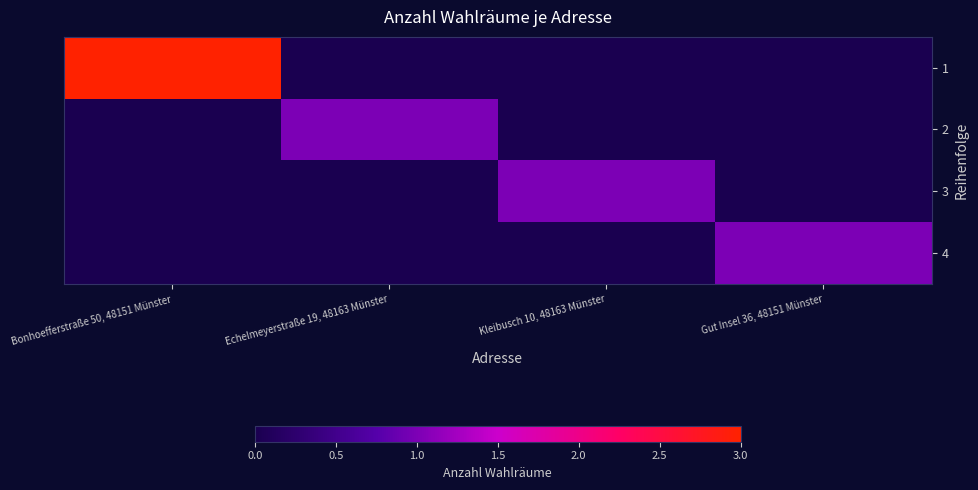

Reading left to right, transcribe all the data shown in this chart.

1: Bonhoefferstraße 50, 48151 Münster=3	Echelmeyerstraße 19, 48163 Münster=0	Kleibusch 10, 48163 Münster=0	Gut Insel 36, 48151 Münster=0
2: Bonhoefferstraße 50, 48151 Münster=0	Echelmeyerstraße 19, 48163 Münster=1	Kleibusch 10, 48163 Münster=0	Gut Insel 36, 48151 Münster=0
3: Bonhoefferstraße 50, 48151 Münster=0	Echelmeyerstraße 19, 48163 Münster=0	Kleibusch 10, 48163 Münster=1	Gut Insel 36, 48151 Münster=0
4: Bonhoefferstraße 50, 48151 Münster=0	Echelmeyerstraße 19, 48163 Münster=0	Kleibusch 10, 48163 Münster=0	Gut Insel 36, 48151 Münster=1